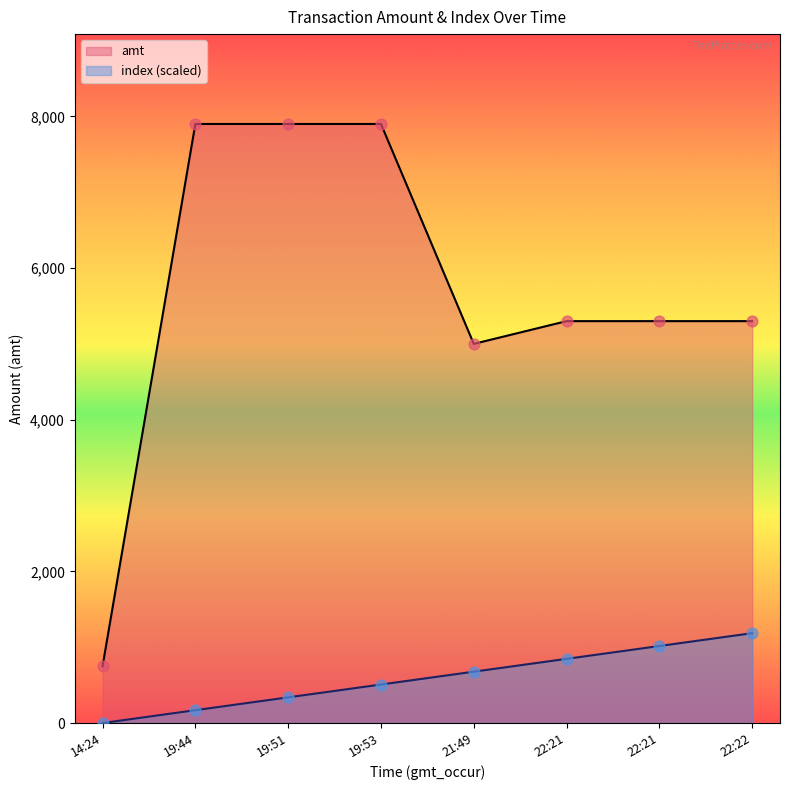

Which series reaches the maximum Y coordinate?

amt